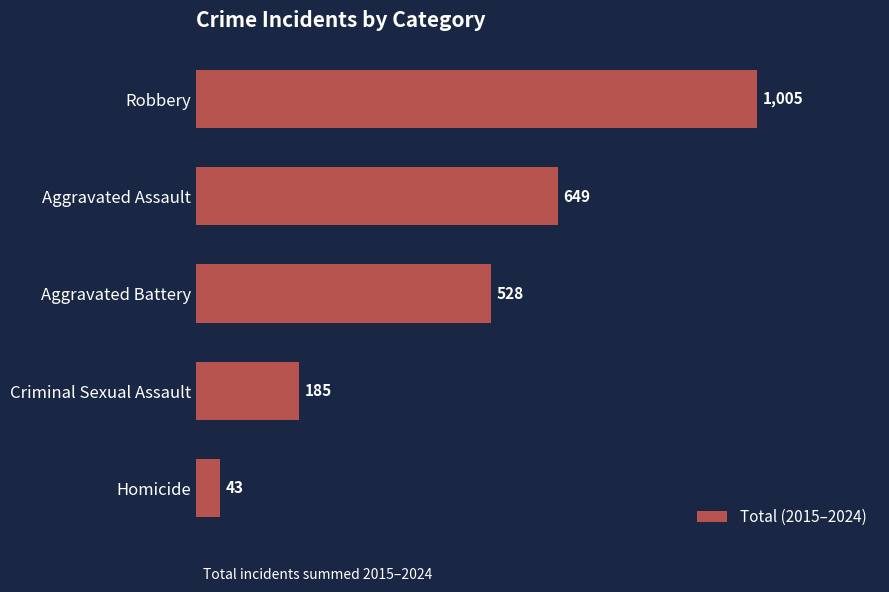

Does the chart contain stacked bars?

No